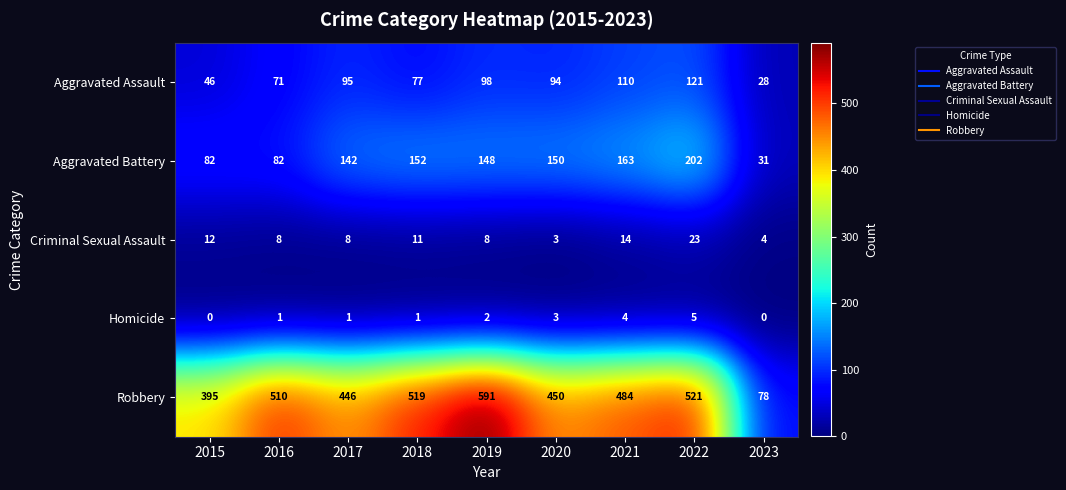

What is the difference between the maximum and minimum values in the Robbery series?

513